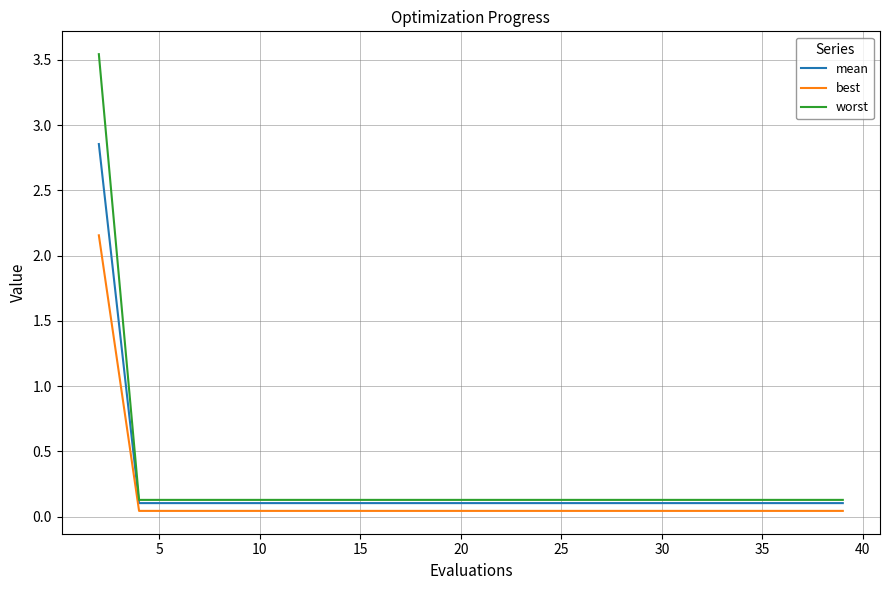

Which series has the largest range (max minus min)?

worst